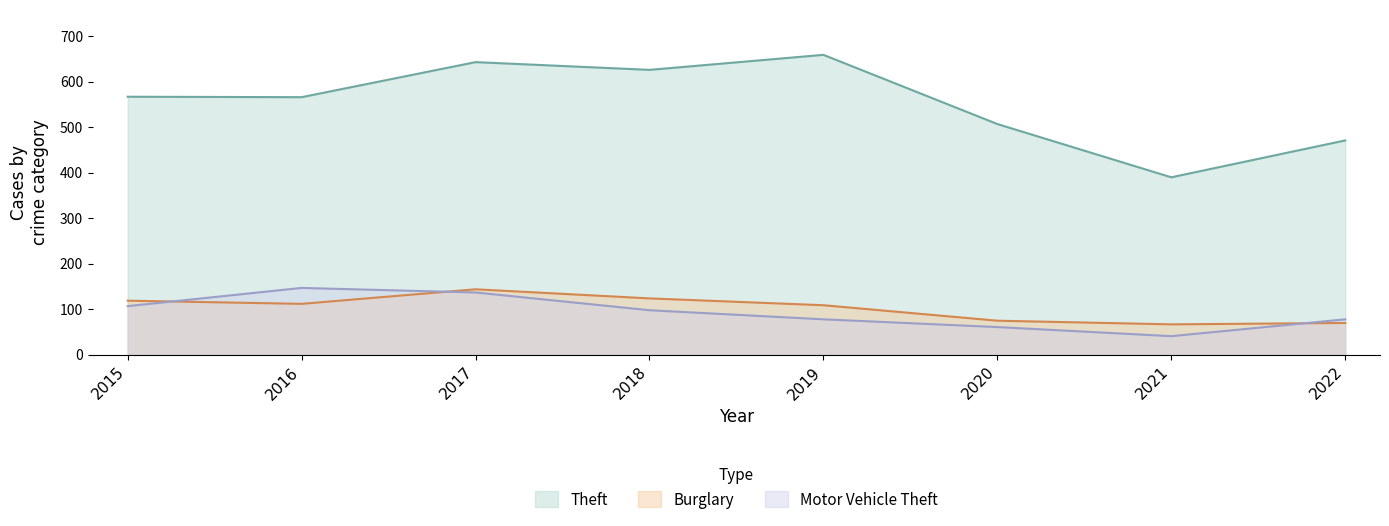

How many data points does each series have?

8